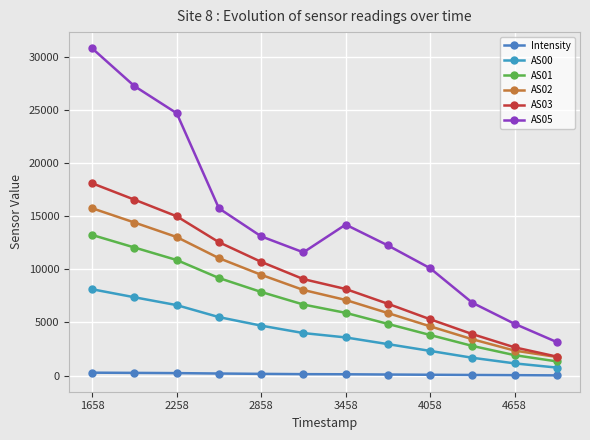

How many categories are shown in the chart?

12